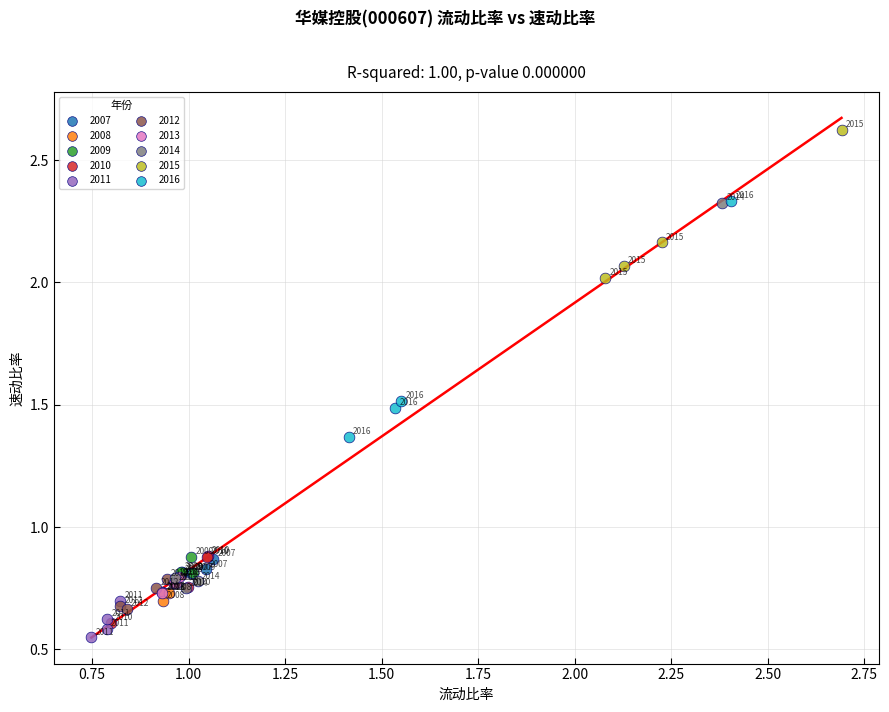

Which series reaches the maximum Y coordinate?

2015